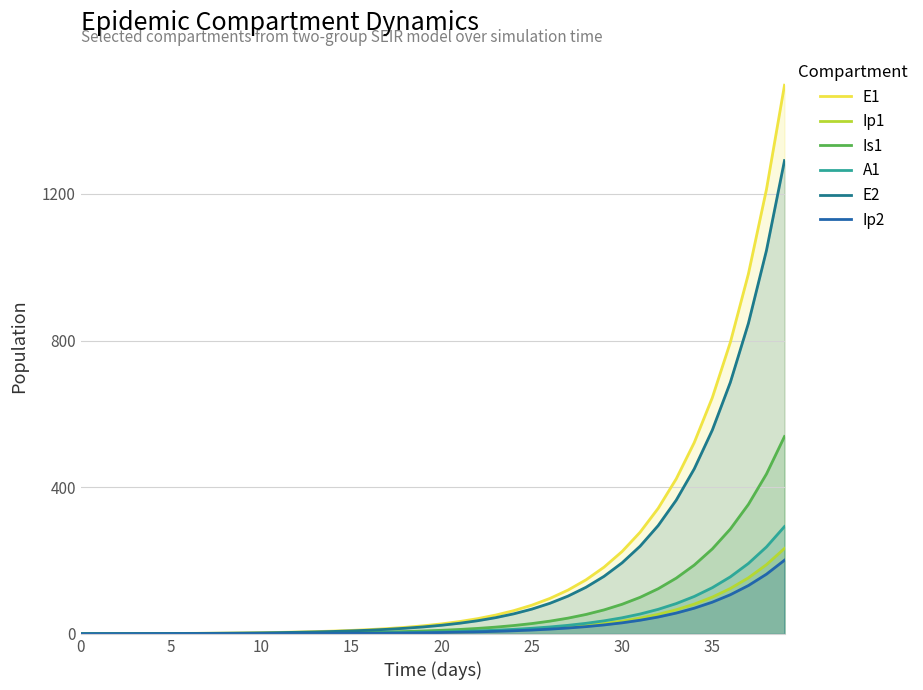

Does the chart have visible grid lines?

Yes